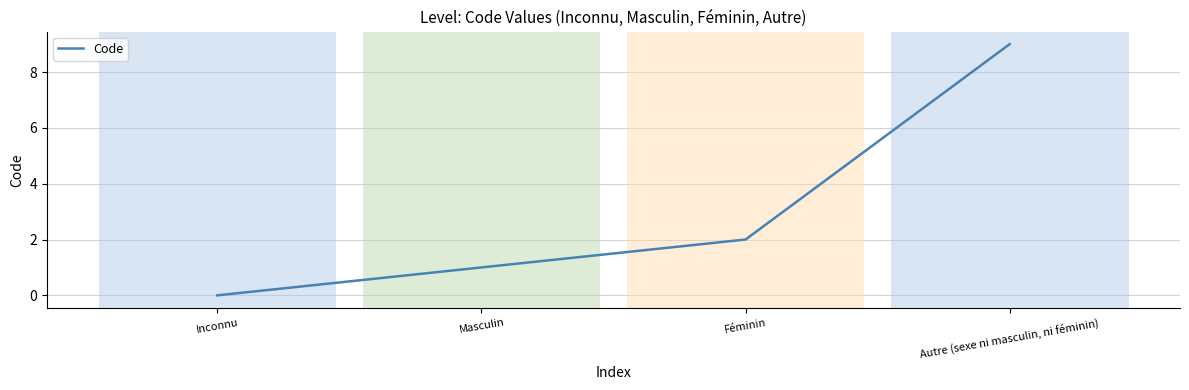

Is this an area chart (filled region under the line)?

No